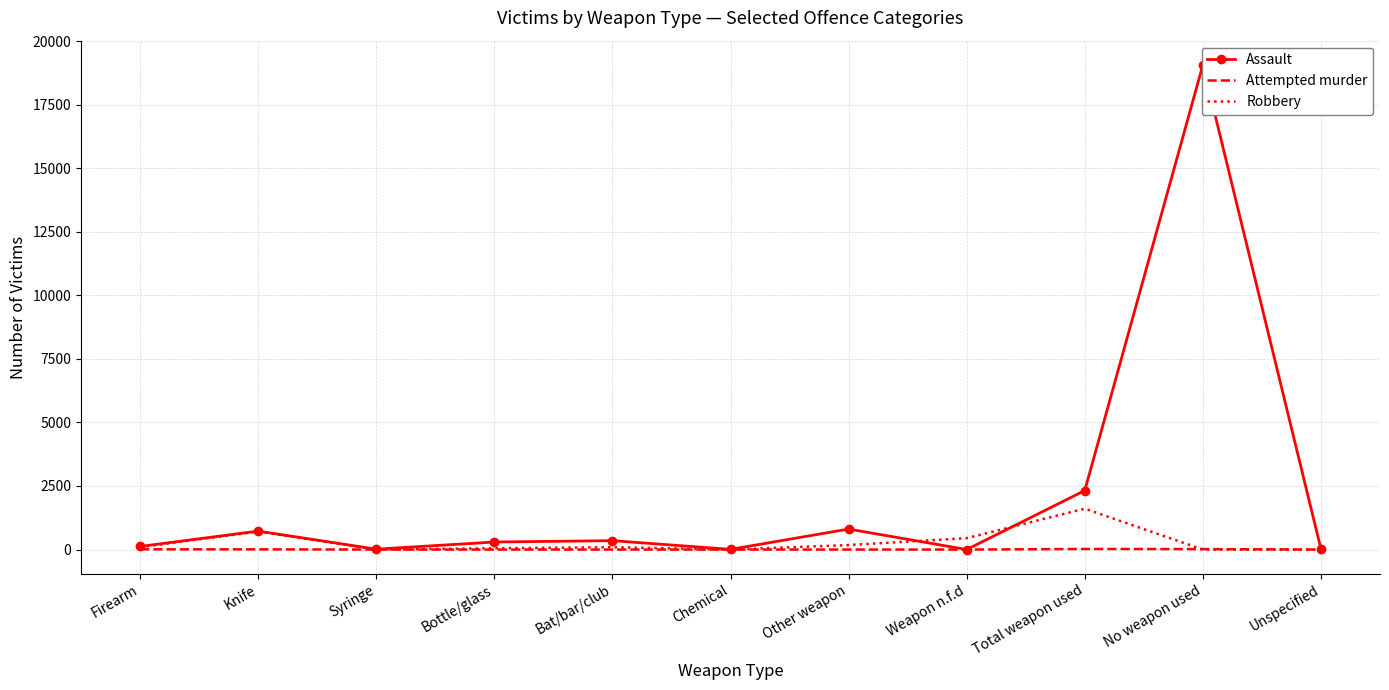

Which series has the largest range (max minus min)?

Assault